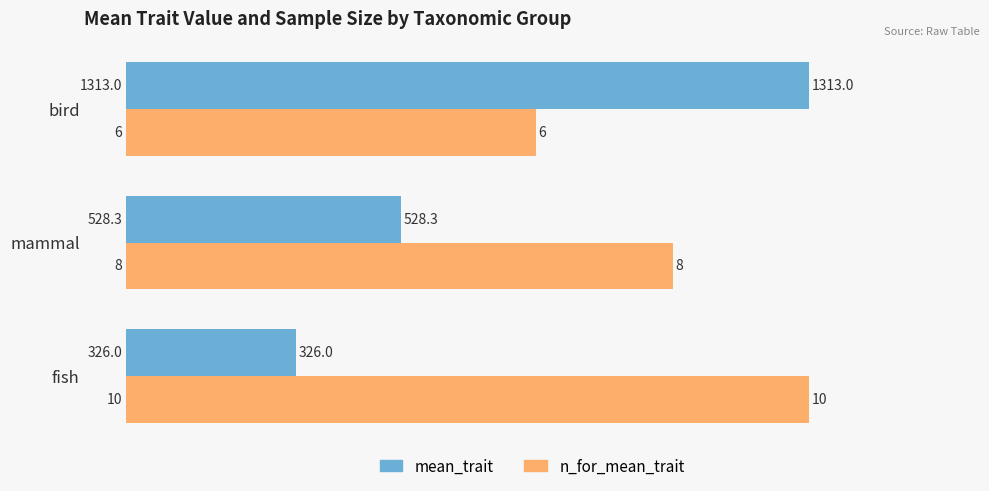

At how many categories does at least one series exceed 580?

3